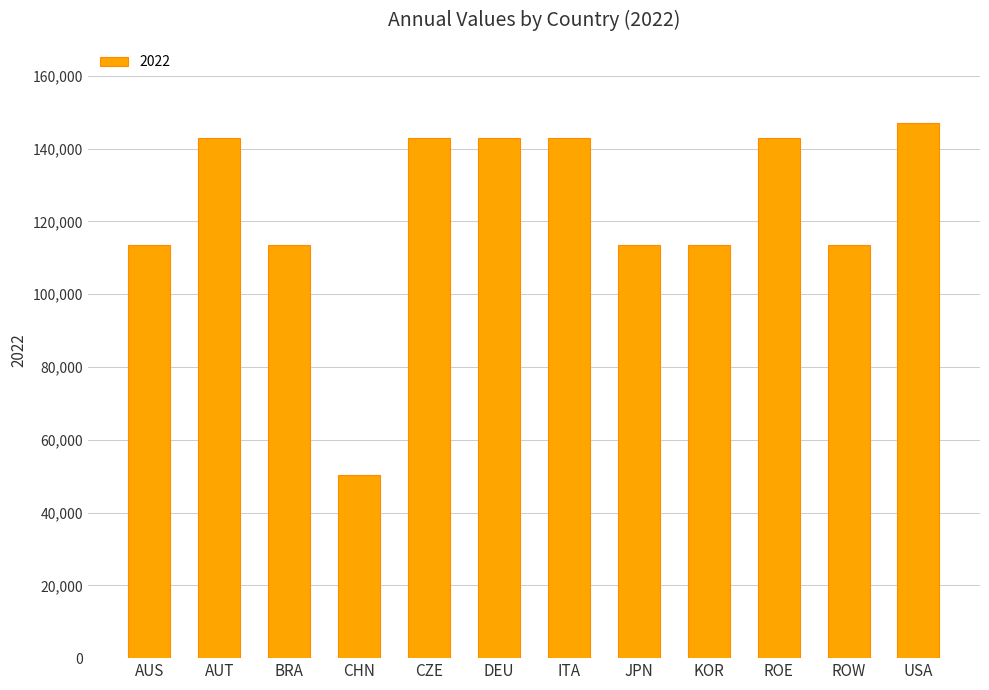

What is the minimum value shown in the chart?

50400